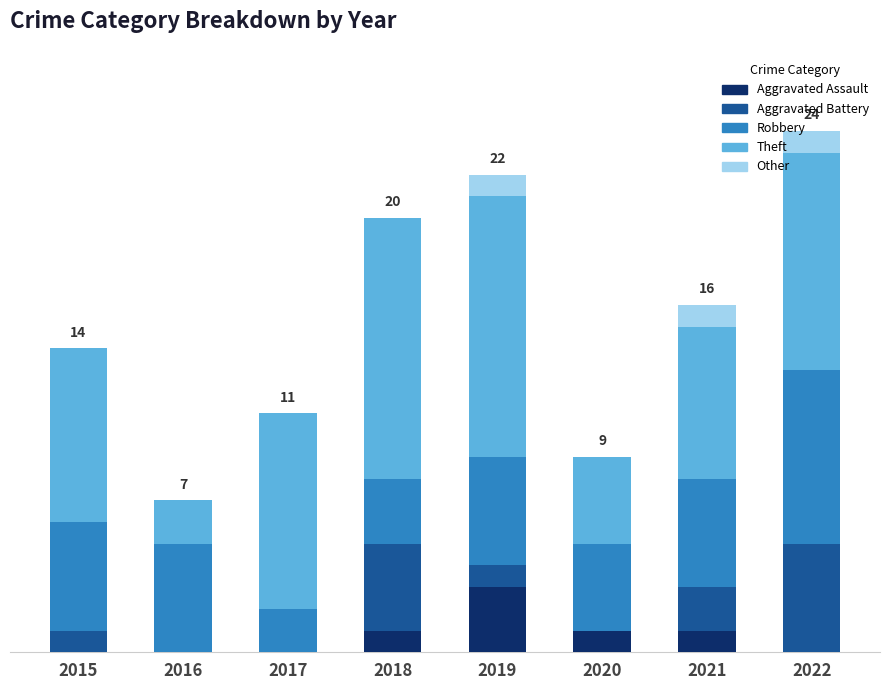

Does the chart contain stacked bars?

Yes